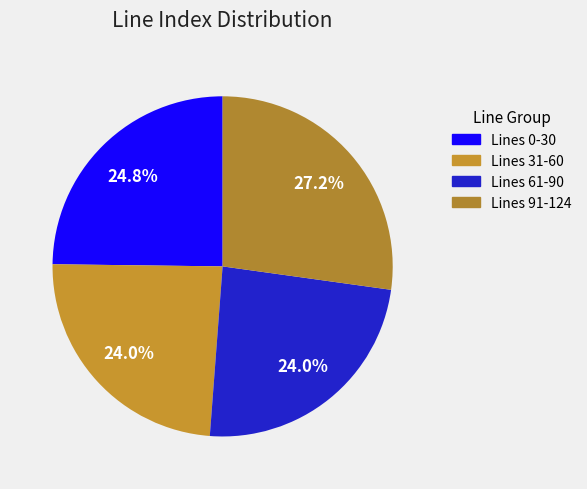

Count the number of slices in the pie.

4